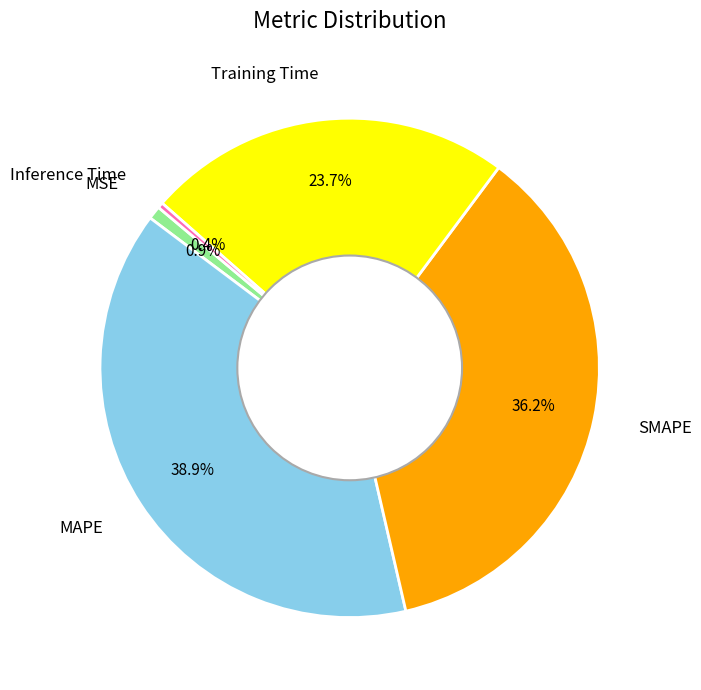

Which slice is the smallest?

Inference Time